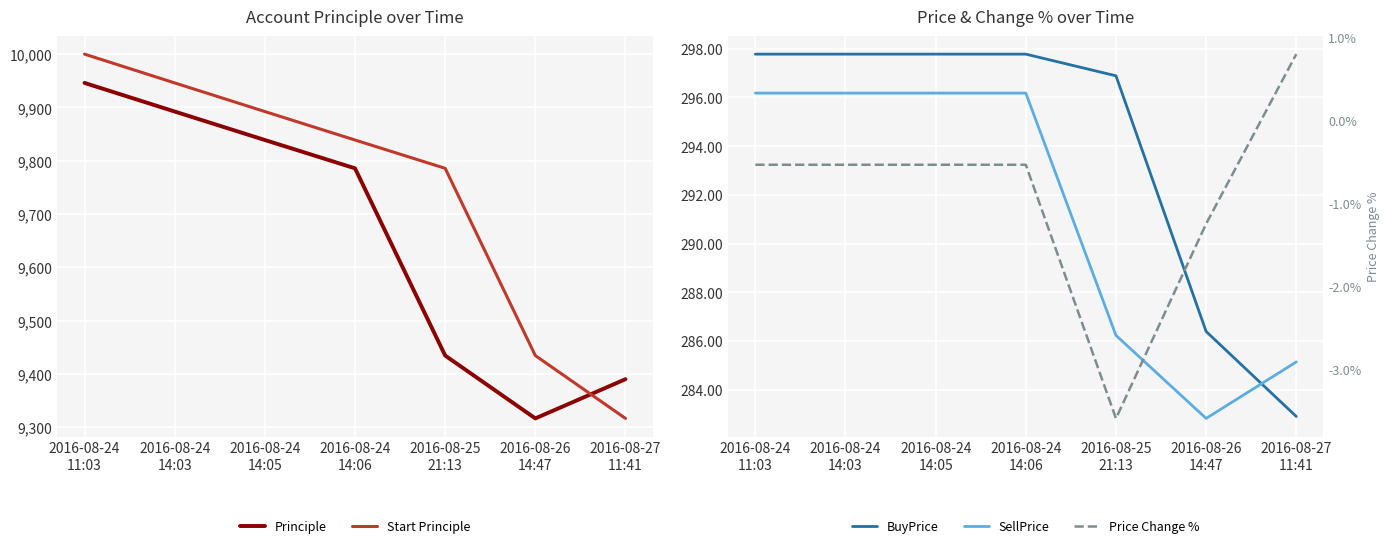

Which series changed the most between 2016-08-24
11:03 and 2016-08-24
14:05?

Start Principle